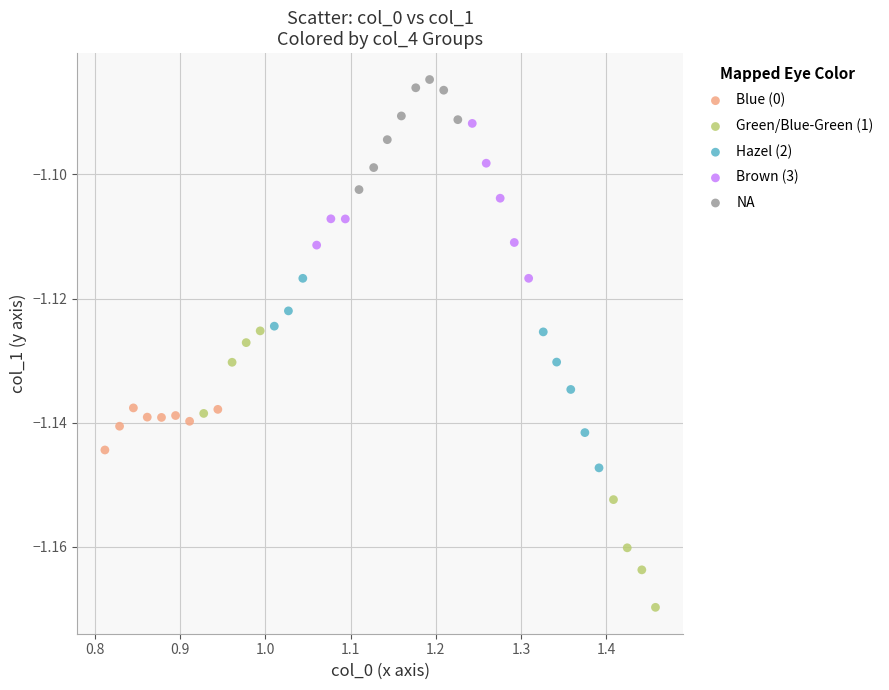

Which series reaches the maximum Y coordinate?

NA